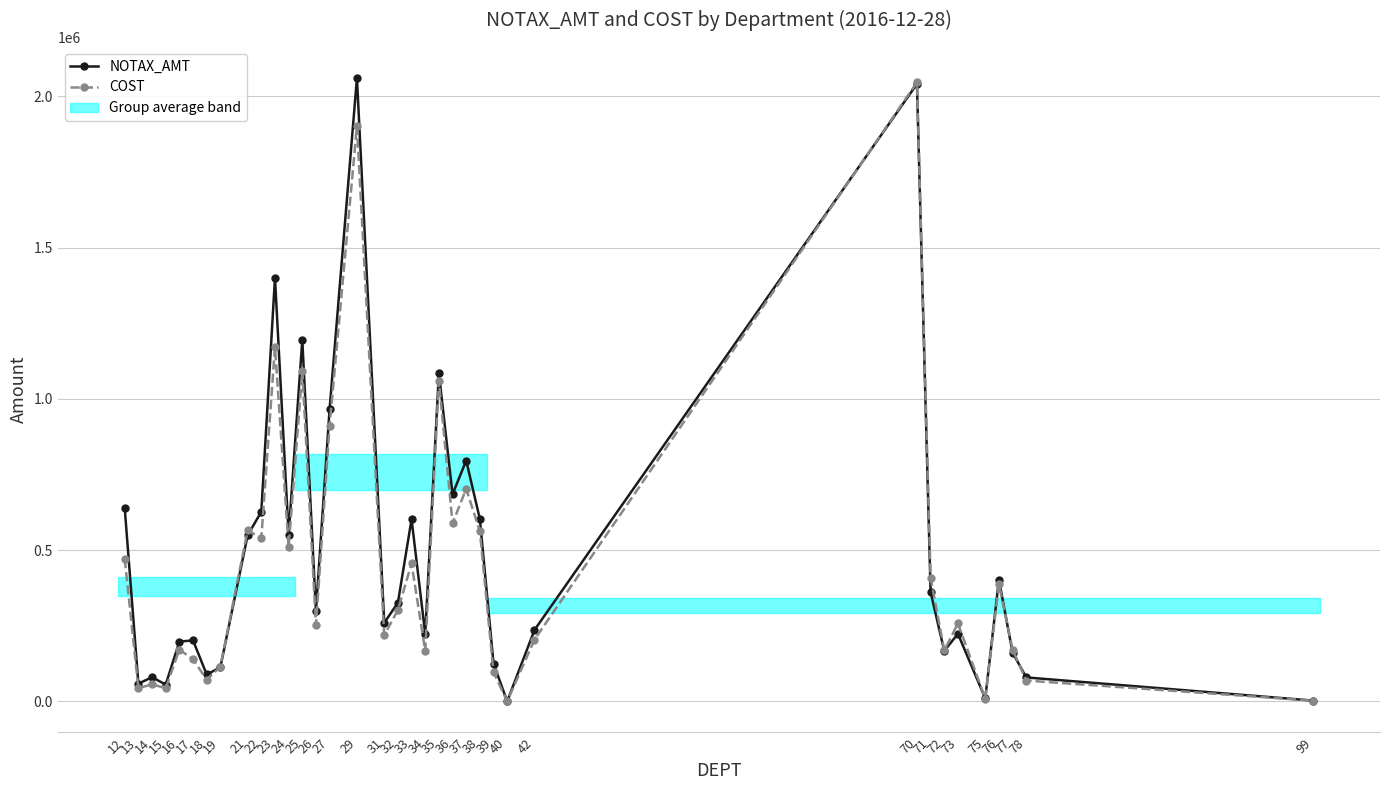

Between 72 and 39, which is larger?

72